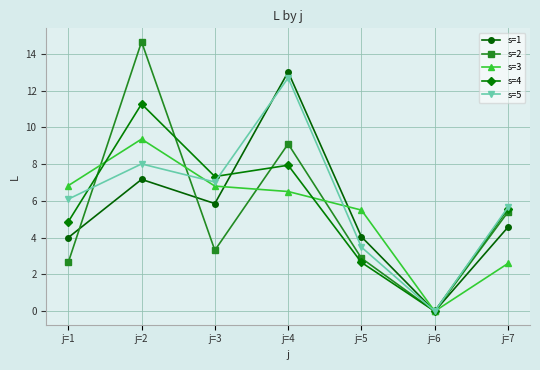

Rank the categories by s=4 value from lowest to highest.

j=6, j=5, j=1, j=7, j=3, j=4, j=2